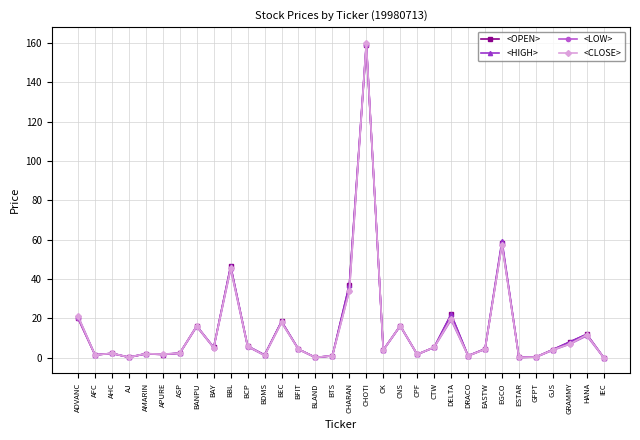

What are all the series names shown in the legend?

<OPEN>, <HIGH>, <LOW>, <CLOSE>